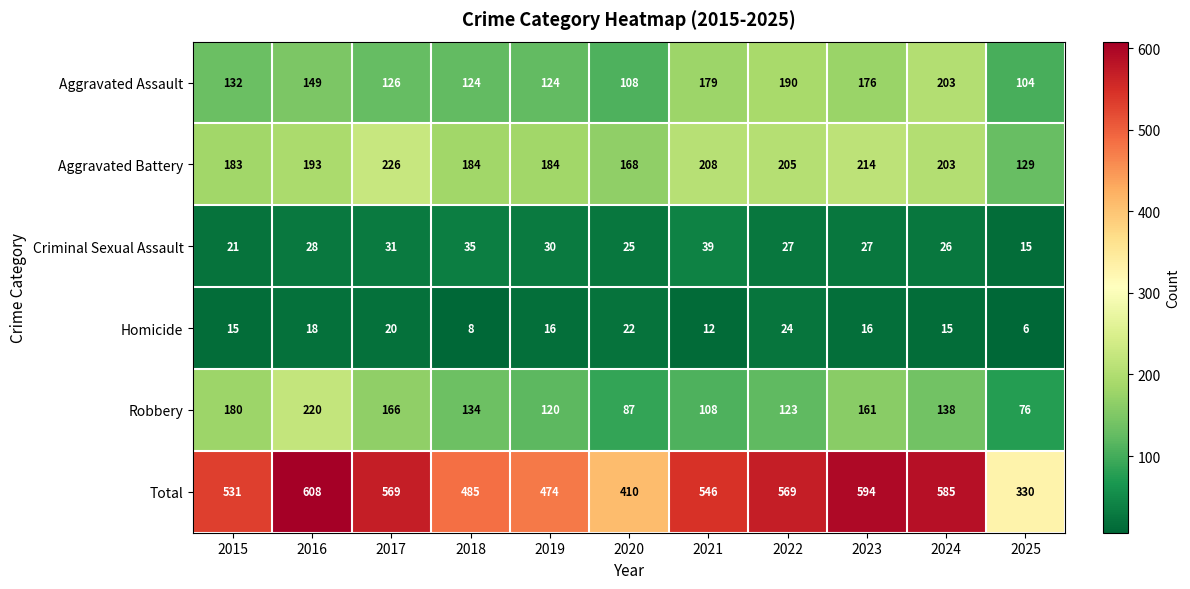

What is the sum of the Aggravated Assault values at 2021 and 2020?

287